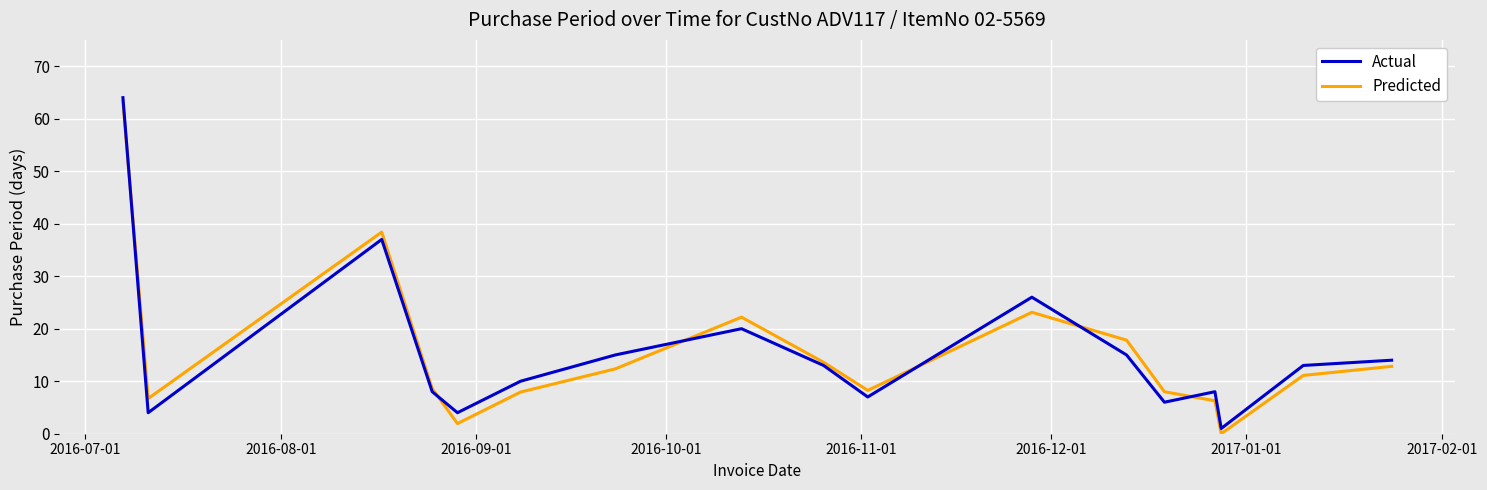

Which series has the largest range (max minus min)?

Predicted